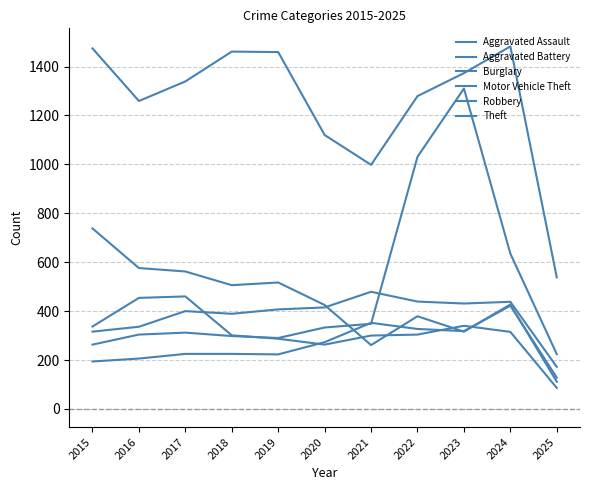

Is this an area chart (filled region under the line)?

No